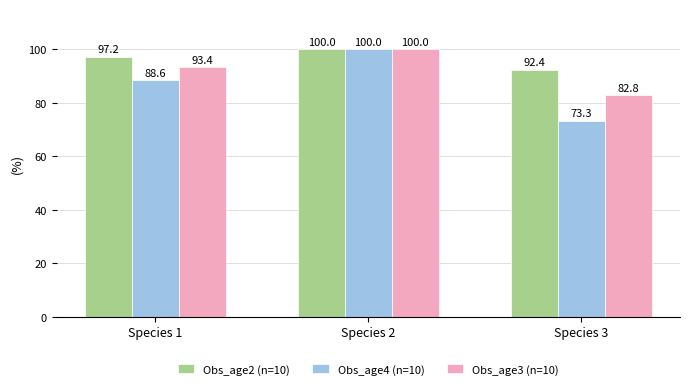

What is the value of the Obs_age4 (n=10) bar at the 1st from the left?

88.6